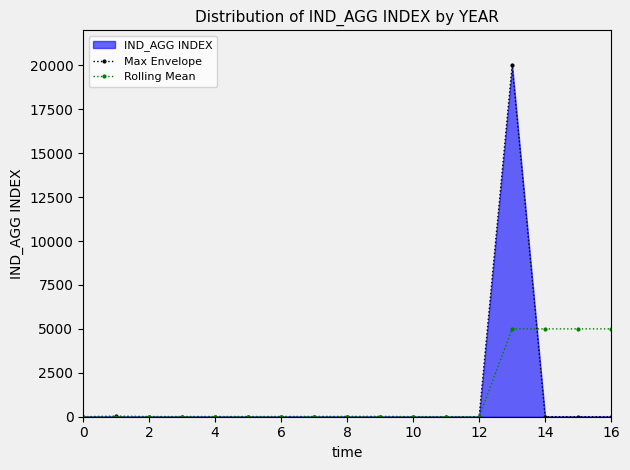

What is the difference between the Max Envelope values at 12 and 14?

3.0